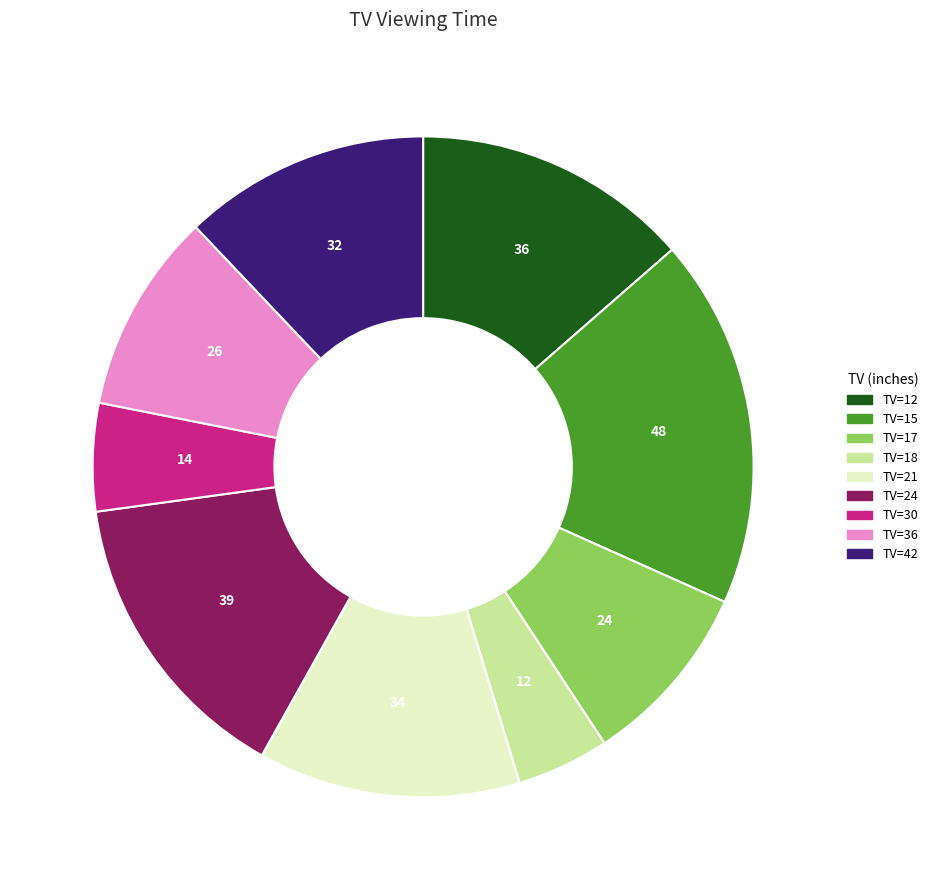

How many segments does this pie chart have?

9